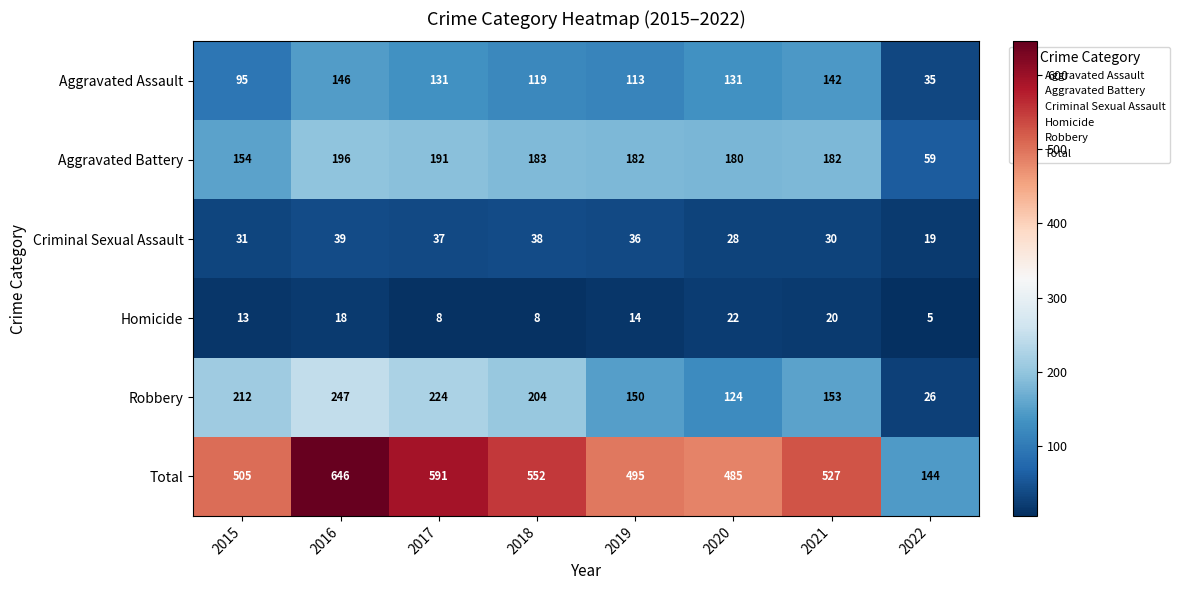

How many data points does each series have?

8